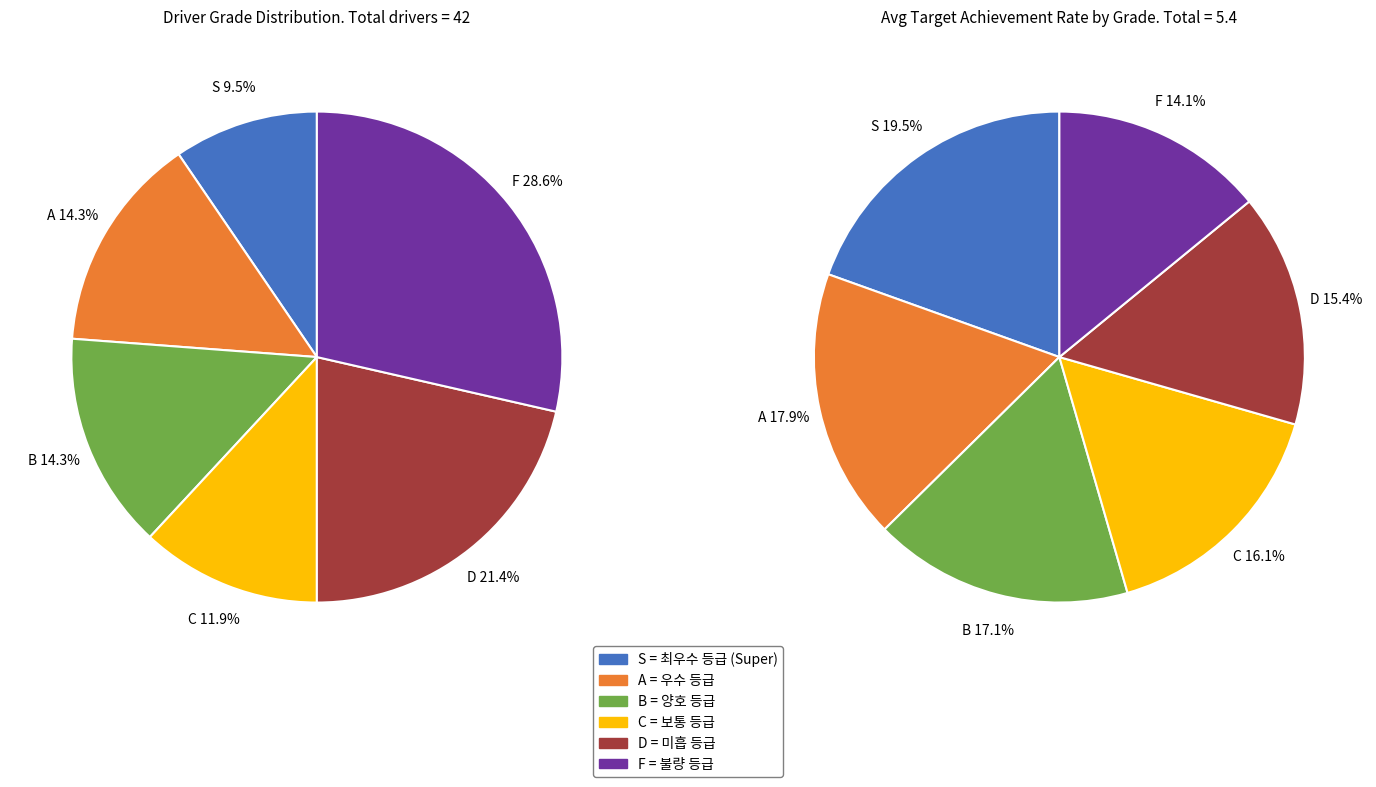

Does B account for over 50% of the chart?

No